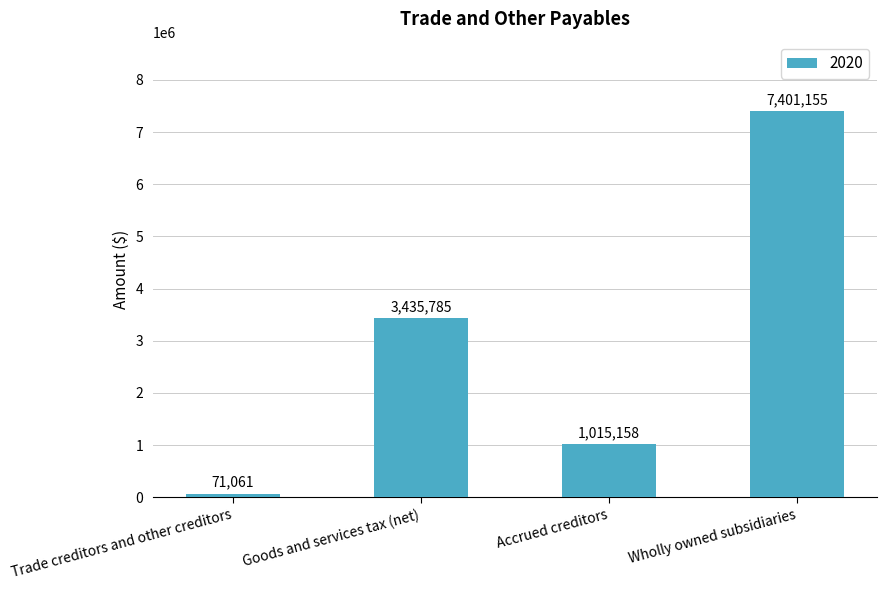

How many values are between 1015158 and 7401155?

3